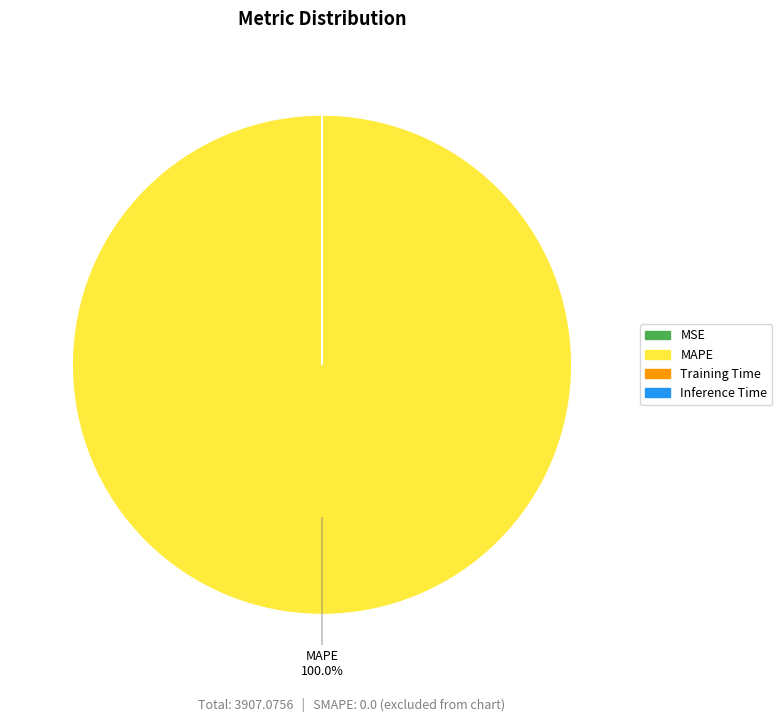

The MAPE slice represents 100% of the pie. True or false?

True